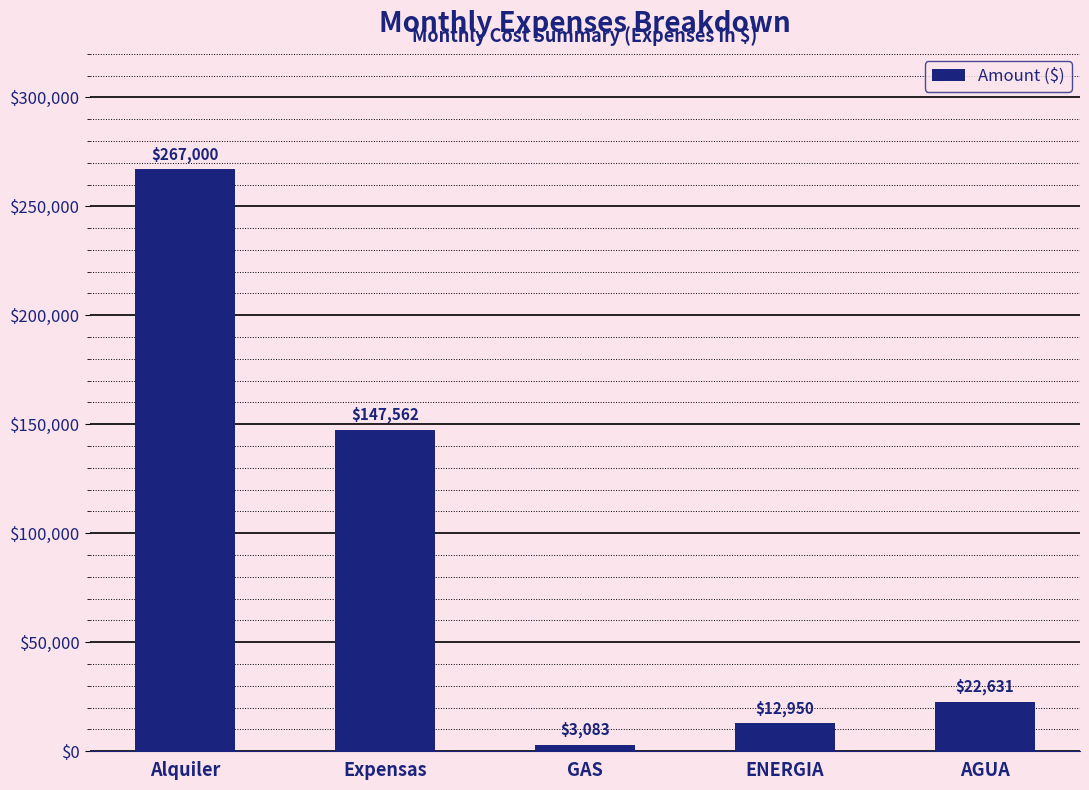

Does the chart contain any negative values?

No